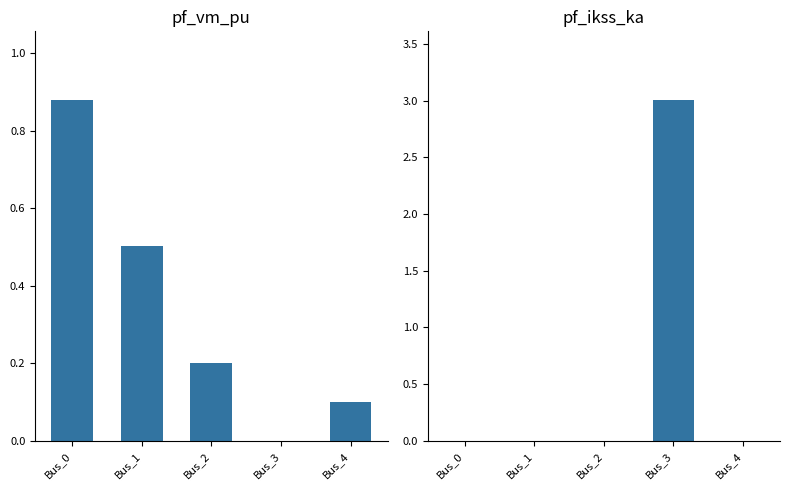

Rank the series by their maximum value, from highest to lowest.

pf_ikss_ka, pf_vm_pu